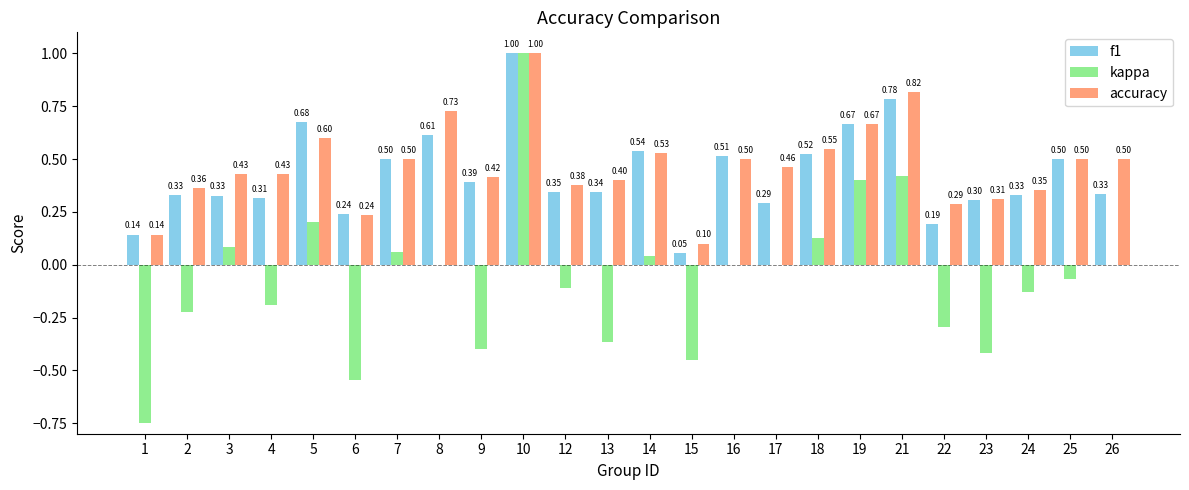

Is the value of kappa at 23 greater than the value of f1 at 6?

No